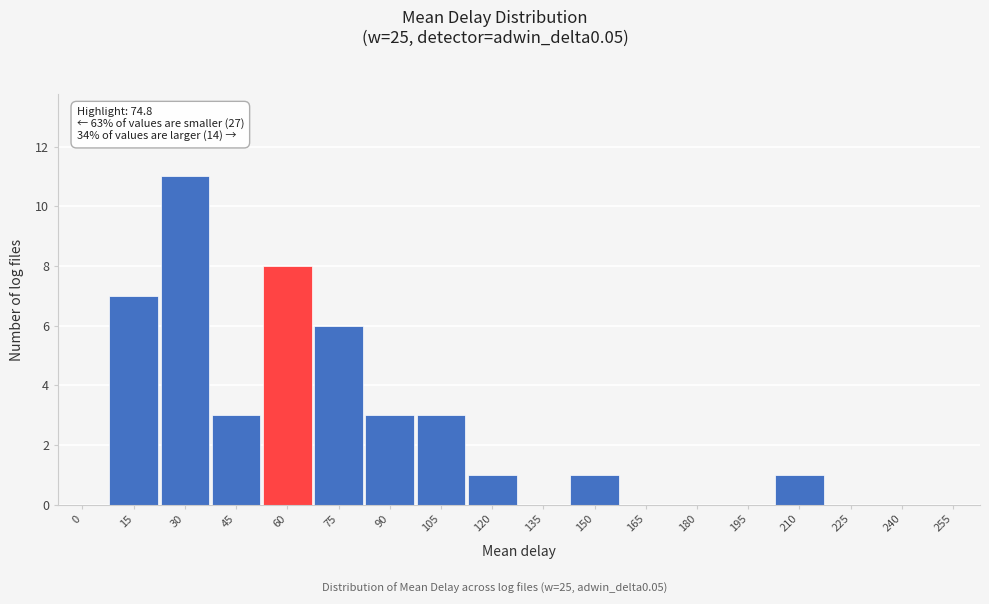

Reading left to right, transcribe all the data shown in this chart.

0=0	15=7	30=11	45=3	60=8	75=6	90=3	105=3	120=1	135=0	150=1	165=0	180=0	195=0	210=1	225=0	240=0	255=0